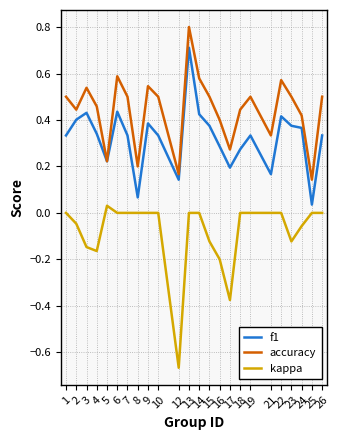

How many categories are shown in the chart?

24